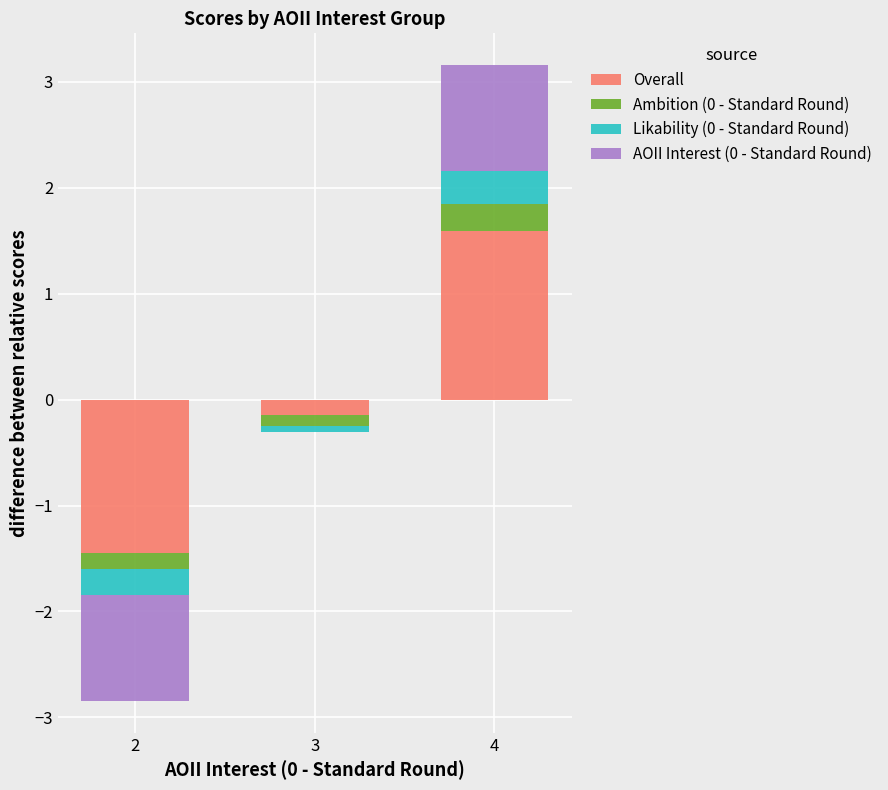

At which label is Likability (0 - Standard Round) closest to 0?

2